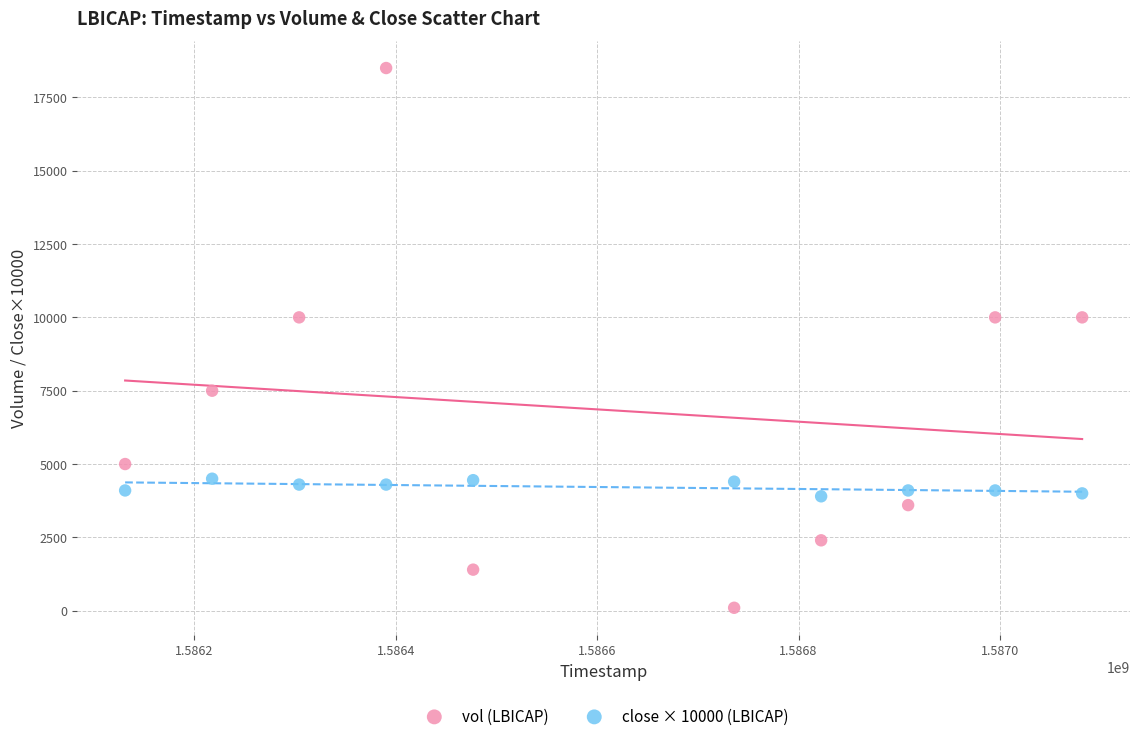

Which series reaches the minimum Y coordinate?

vol (LBICAP)